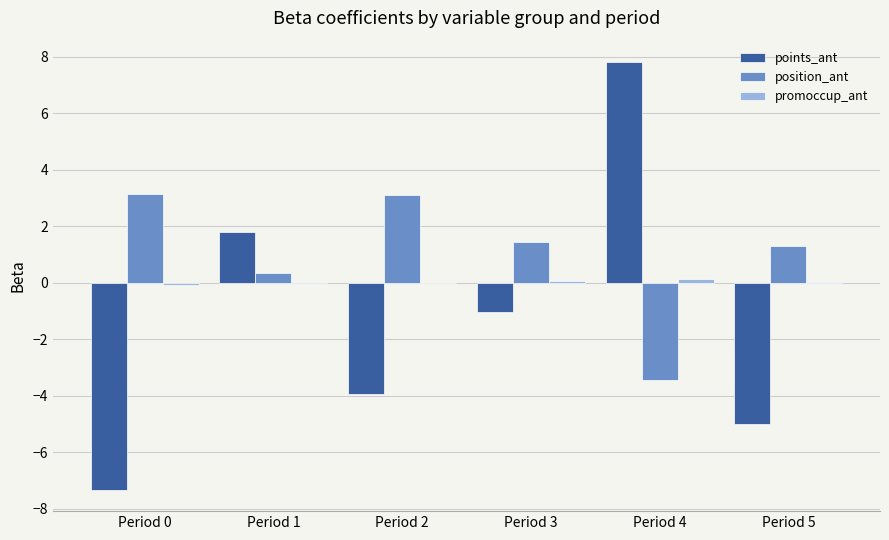

At which label is points_ant closest to 0?

Period 3